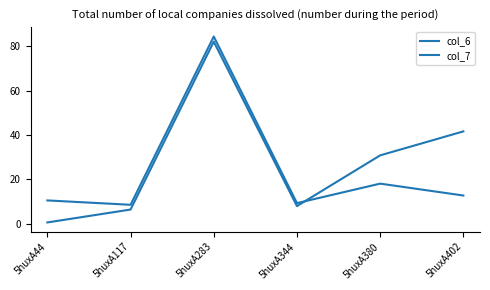

Between which two adjacent categories do col_7 and col_6 first intersect?

5huxA344 and 5huxA380